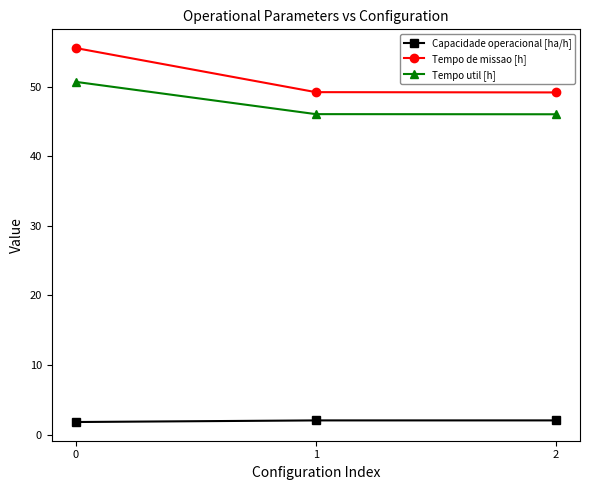

Which series has the largest total across all categories?

Tempo de missao [h]